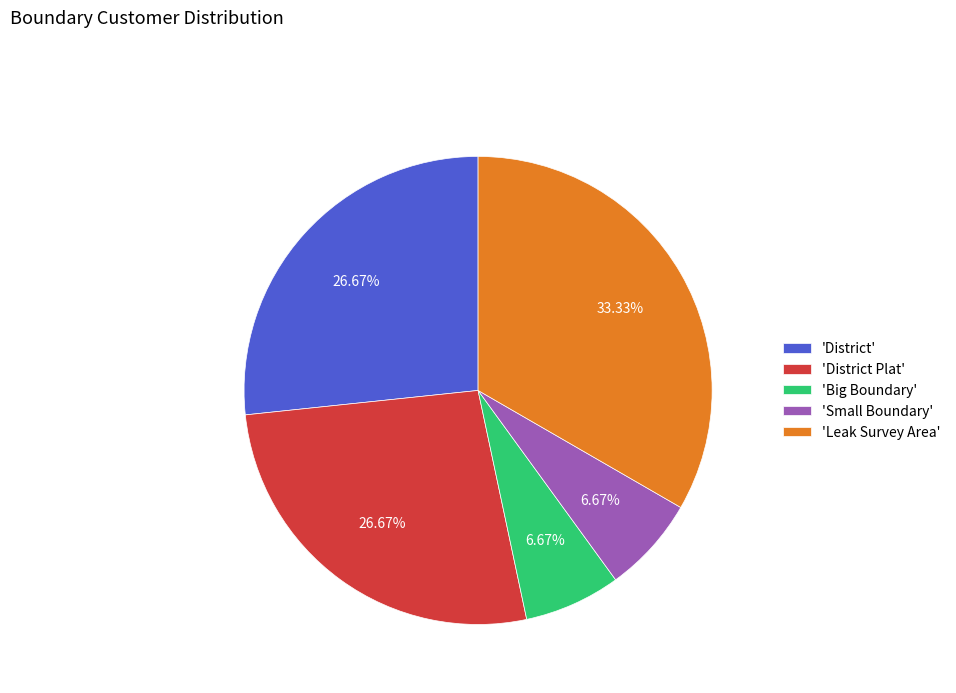

To the nearest percent, what is the difference between the largest and smallest slice percentages?

27%